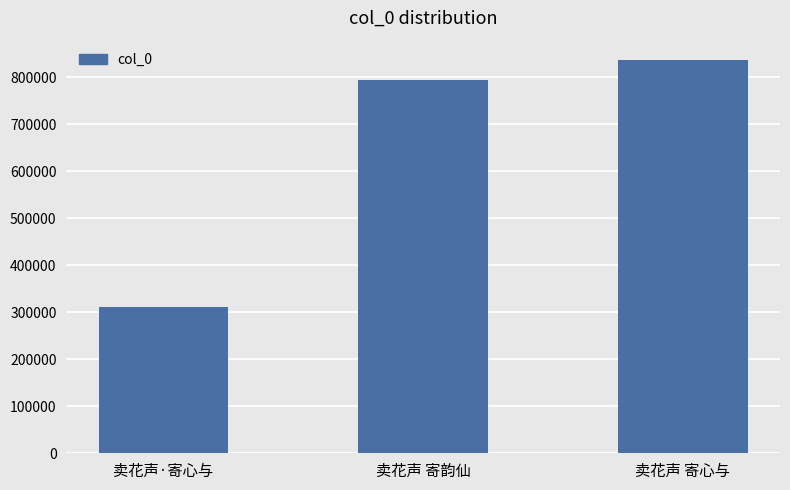

Between 卖花声 寄韵仙 and 卖花声 寄心与, which is larger?

卖花声 寄心与